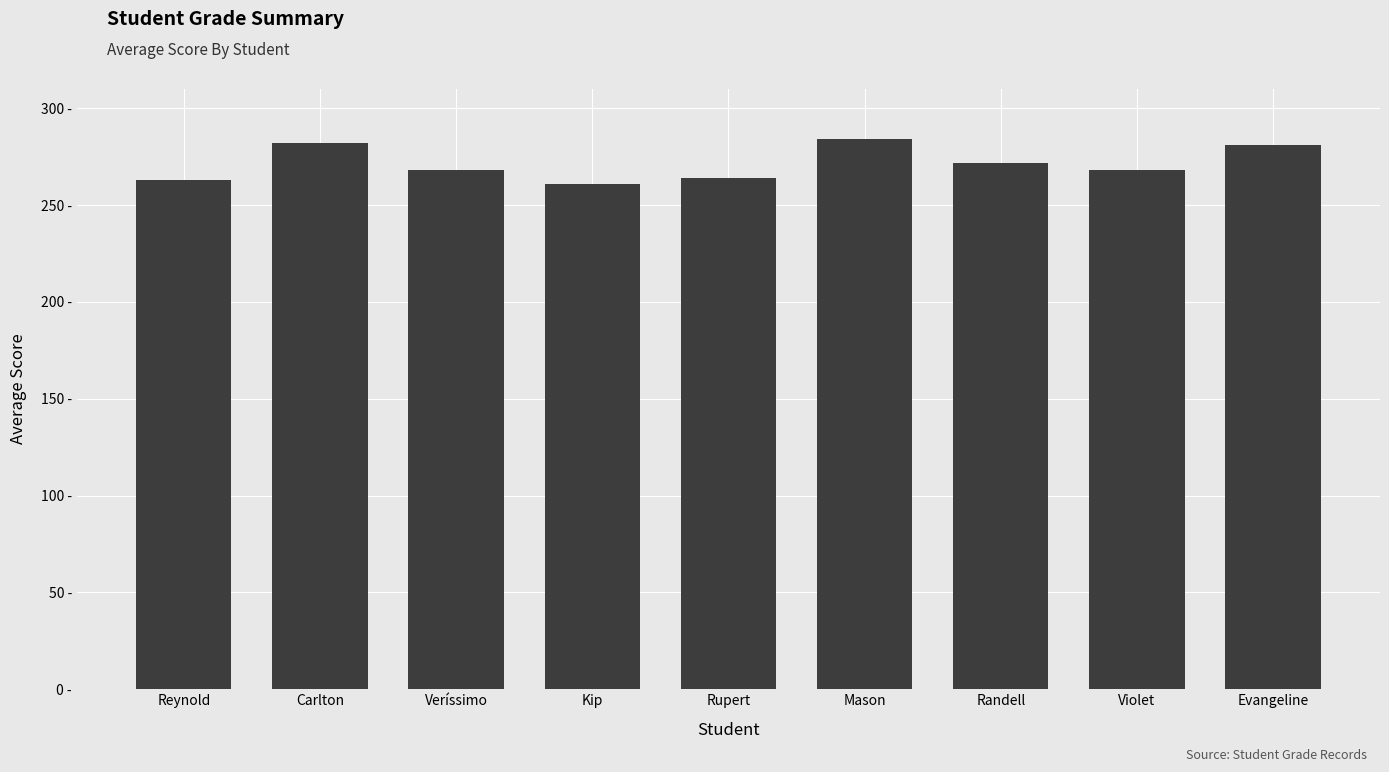

What is the change in value from Kip to Evangeline?

+20